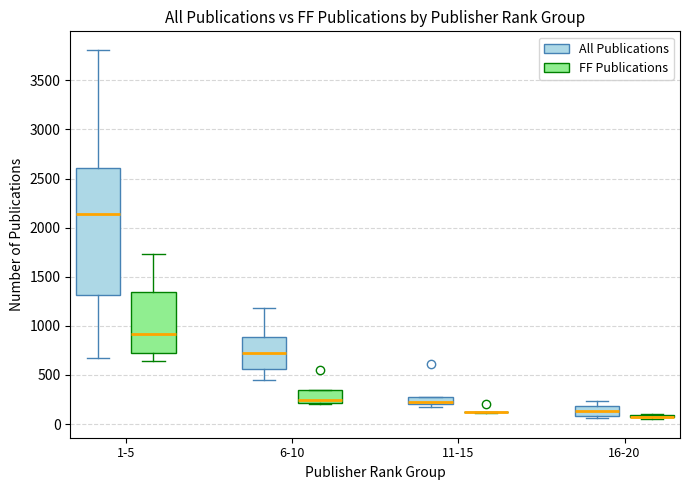

Comparing the boxes themselves (not the whiskers), which one is the tallest?

1-5 (All Publications)